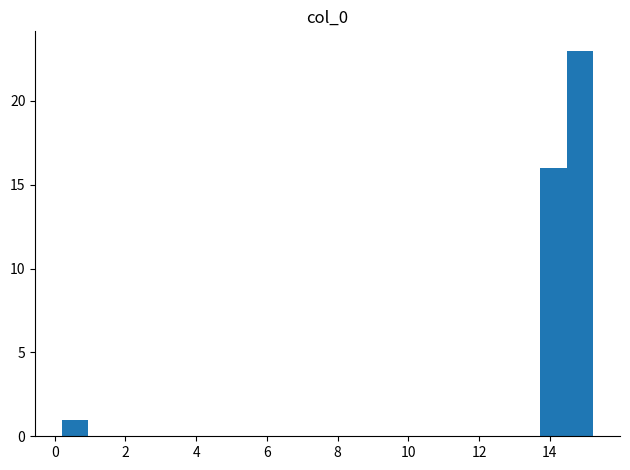

Around what value on the x-axis is the tallest bar? Give the approximate position of its centre, as read against the axis.

14.8